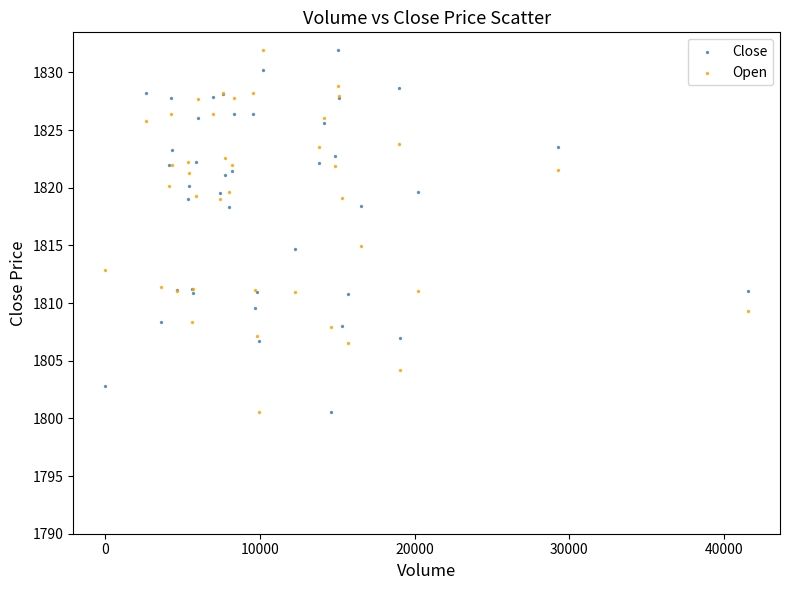

What is the X range (max minus min) for the scatter plot?

41569.0